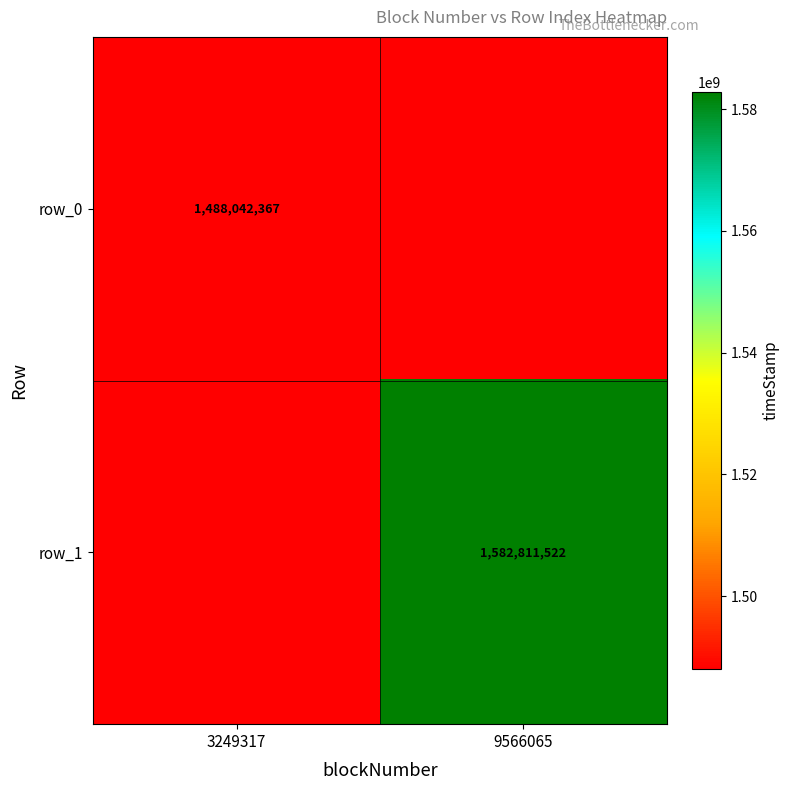

Where is row_1 nearest to the value 791405761?

3249317